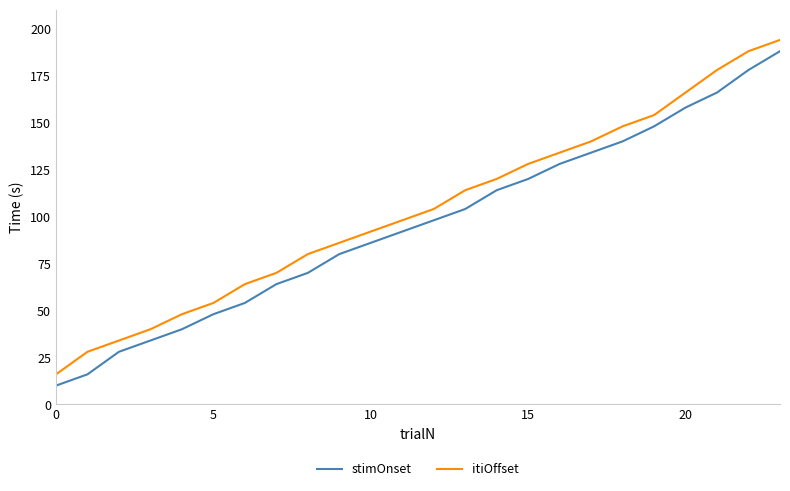

What is the highest value of the stimOnset series?

188